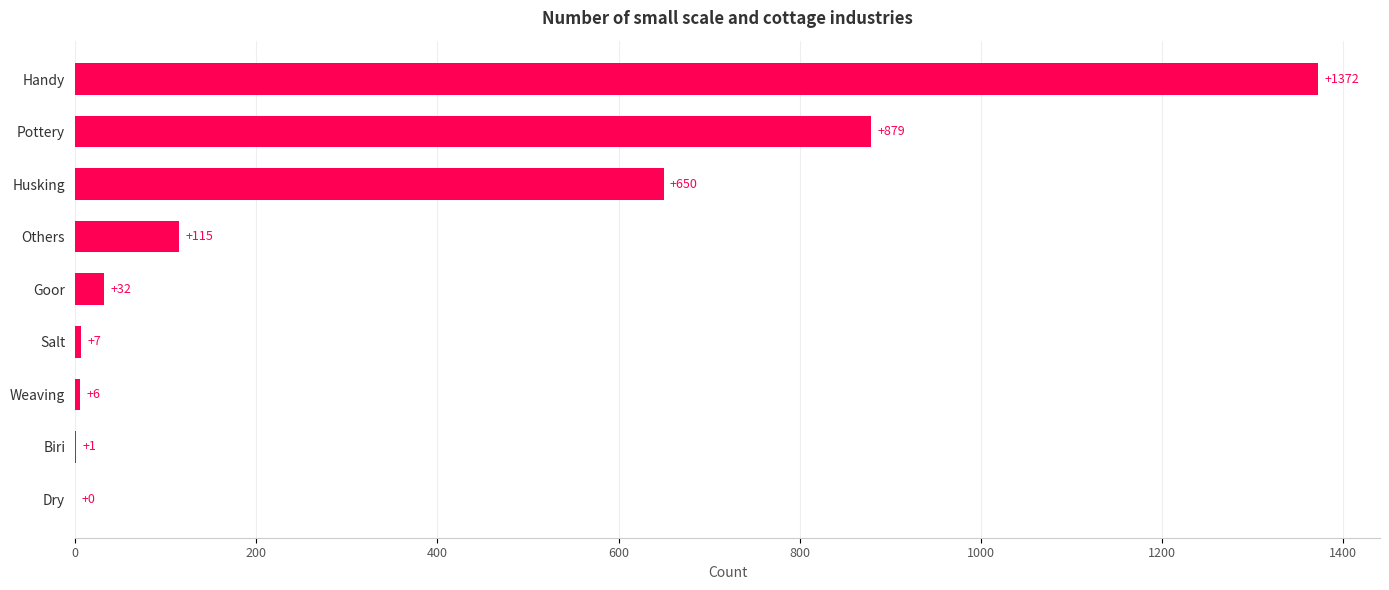

At which label is the value closest to 686?

Husking